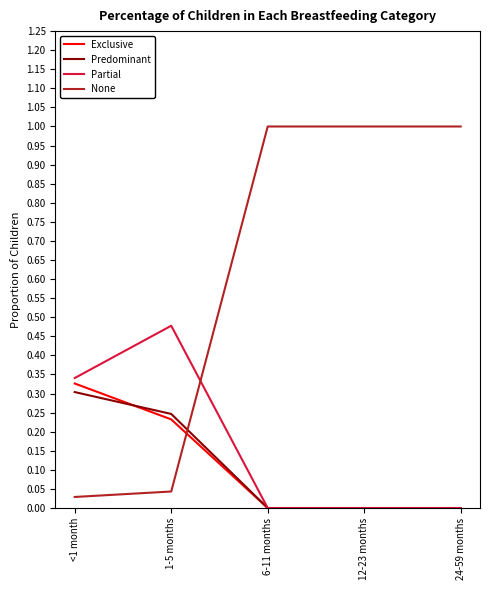

Which series has the largest range (max minus min)?

None